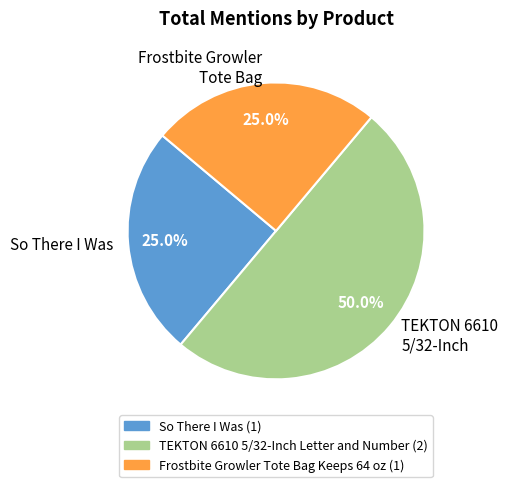

Approximately how many times larger is the value at So There I Was compared to TEKTON 6610 5/32-Inch?

0.5